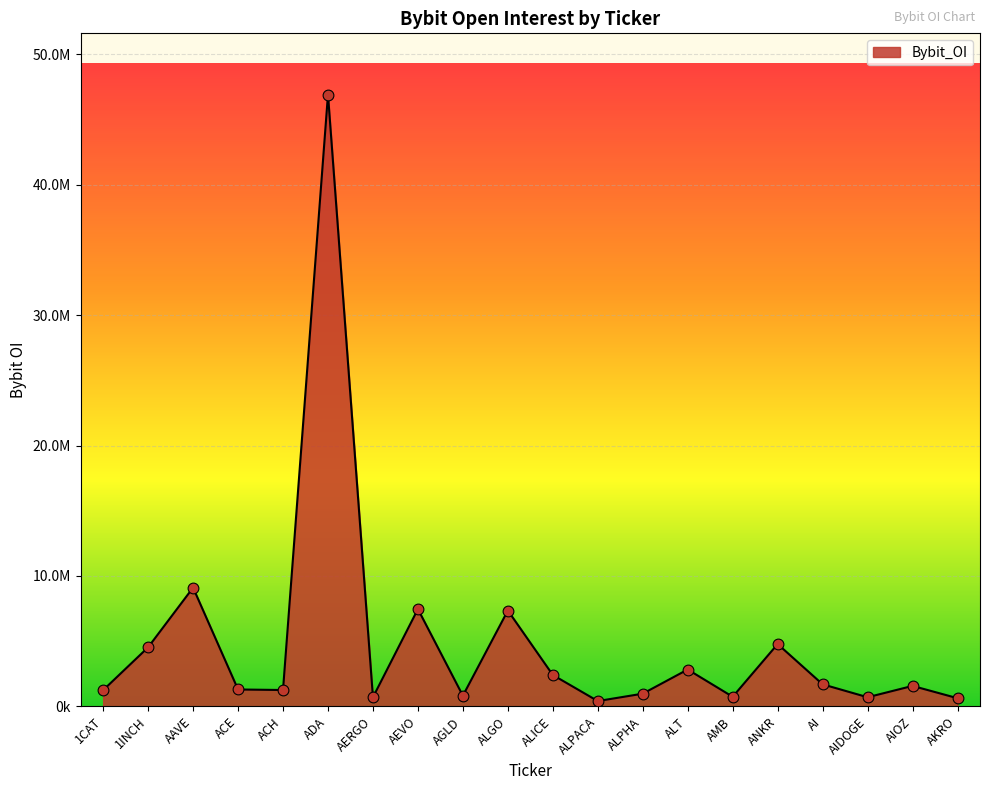

What is the change in value from AGLD to AIDOGE?

-117719